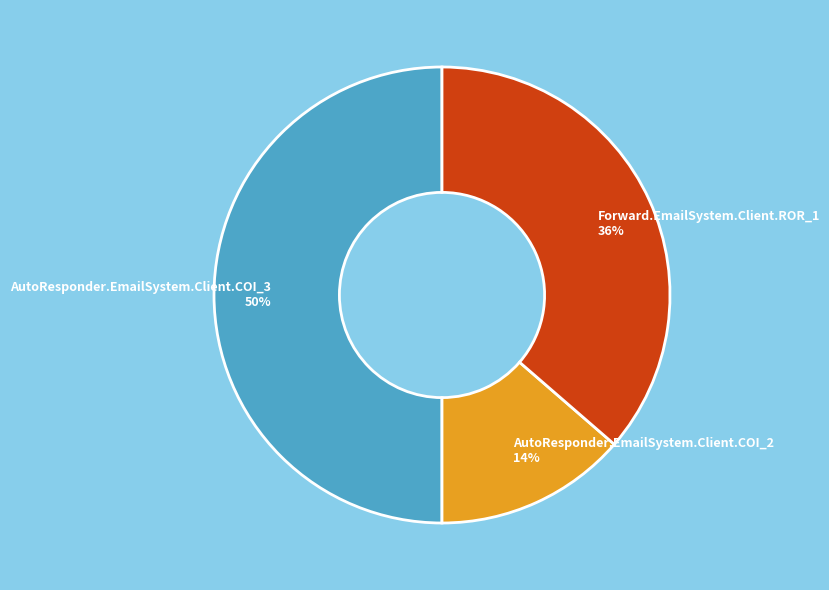

Does Forward.EmailSystem.Client.ROR_1 account for over 50% of the chart?

No